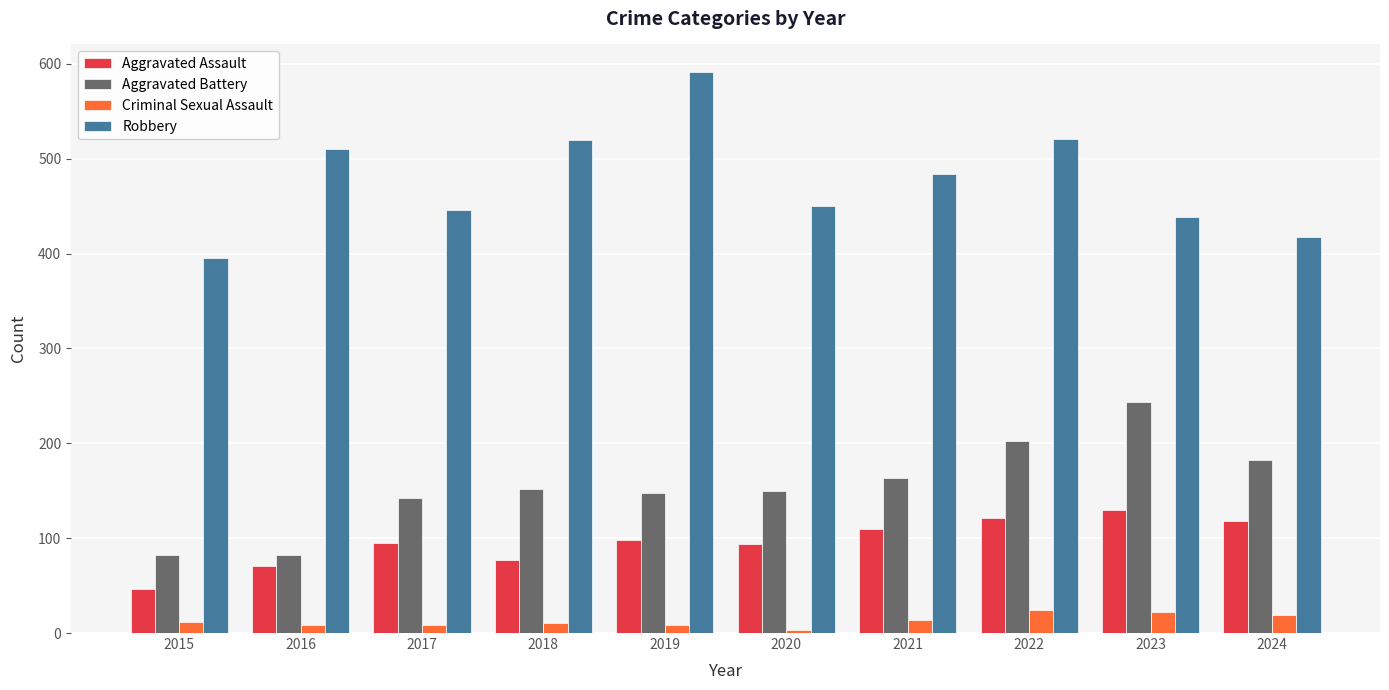

What is the sum of the Aggravated Battery values at 2020 and 2022?

352